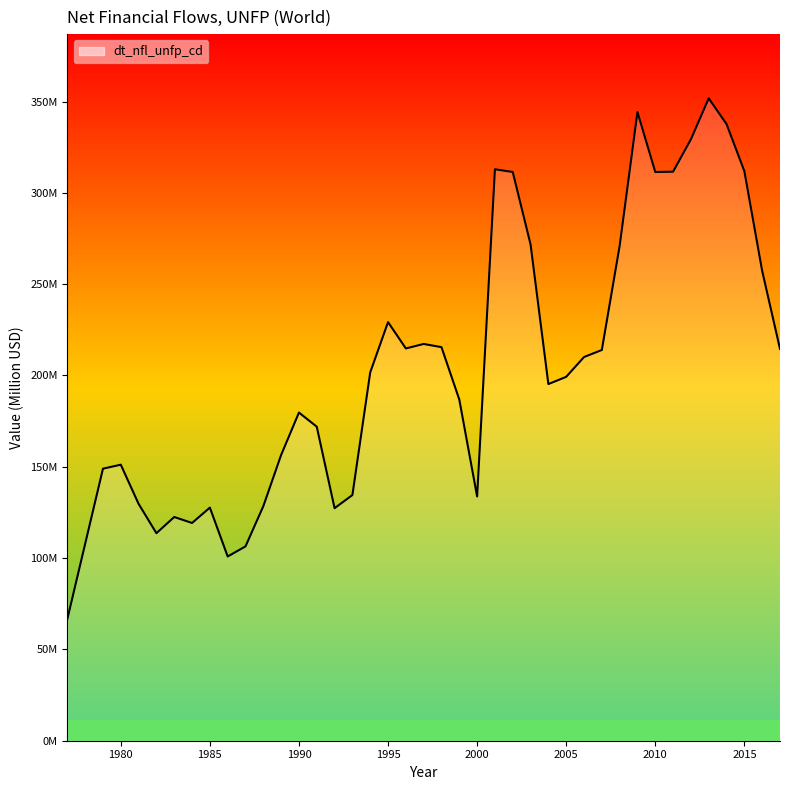

At which label does the data first exceed 201?

1994